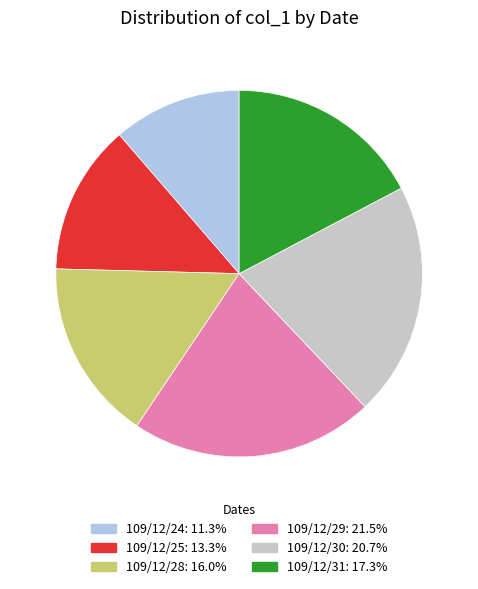

Between 109/12/31 and 109/12/24, which is larger?

109/12/31